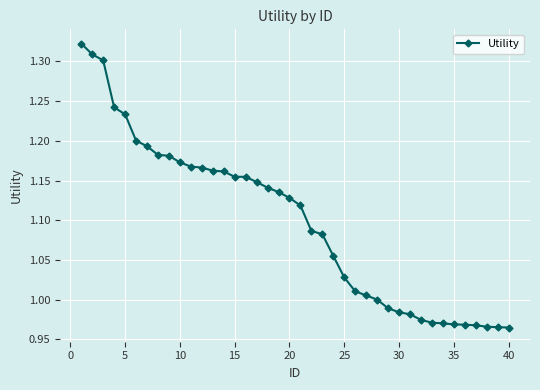

What is the sum of all values?

43.9